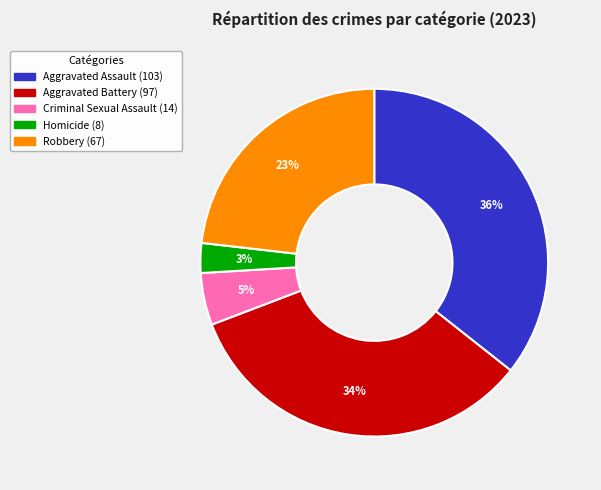

What is the largest slice in the pie chart?

Aggravated Assault